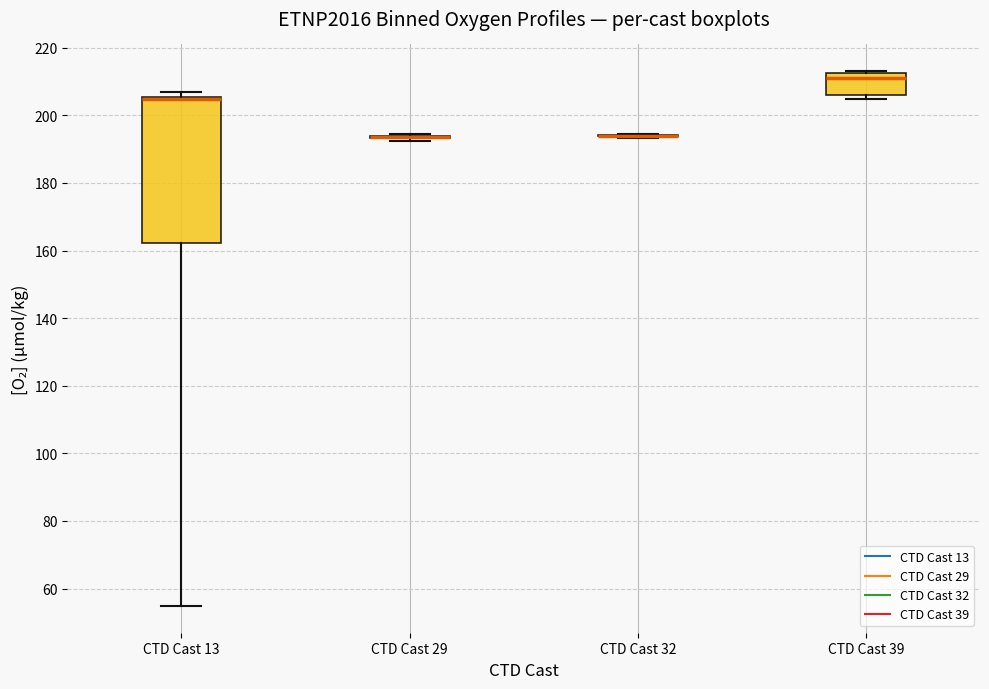

Comparing the boxes themselves (not the whiskers), which one is the tallest?

CTD Cast 13